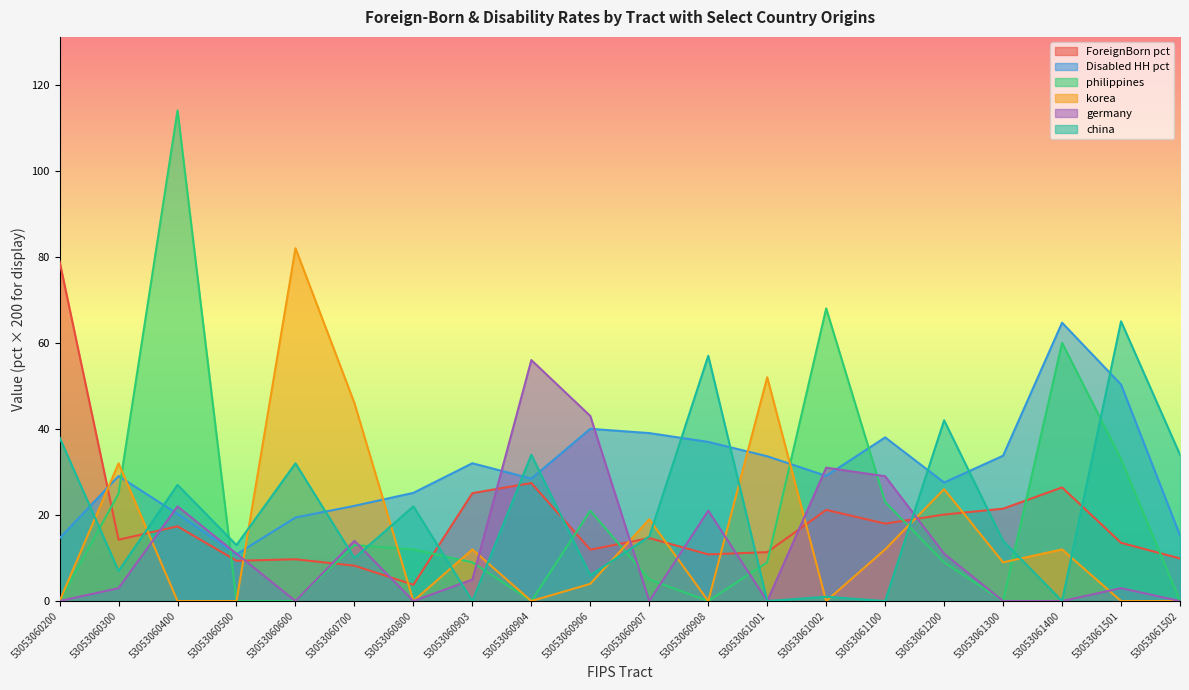

What is the difference between the Disabled HH pct values at 53053060500 and 53053061001?

22.8